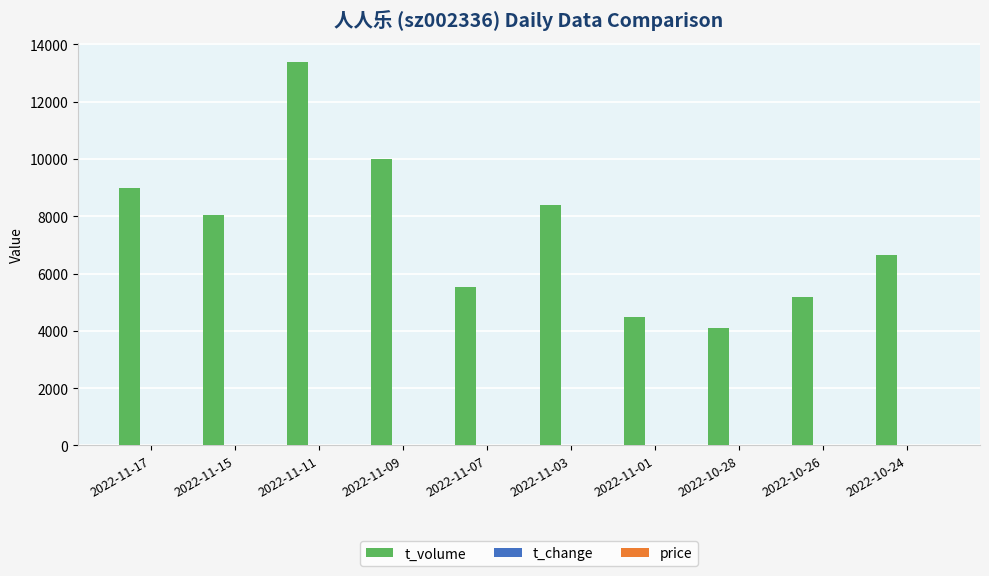

At which label is t_volume closest to 8755?

2022-11-17